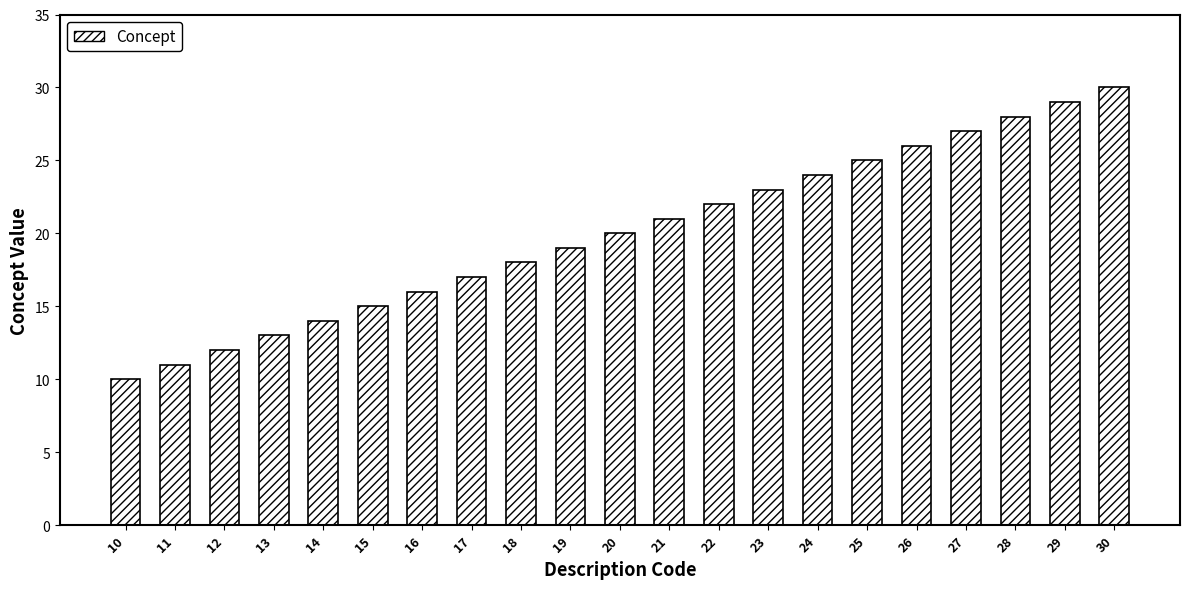

What is the value of the 15th bar from the left?

24